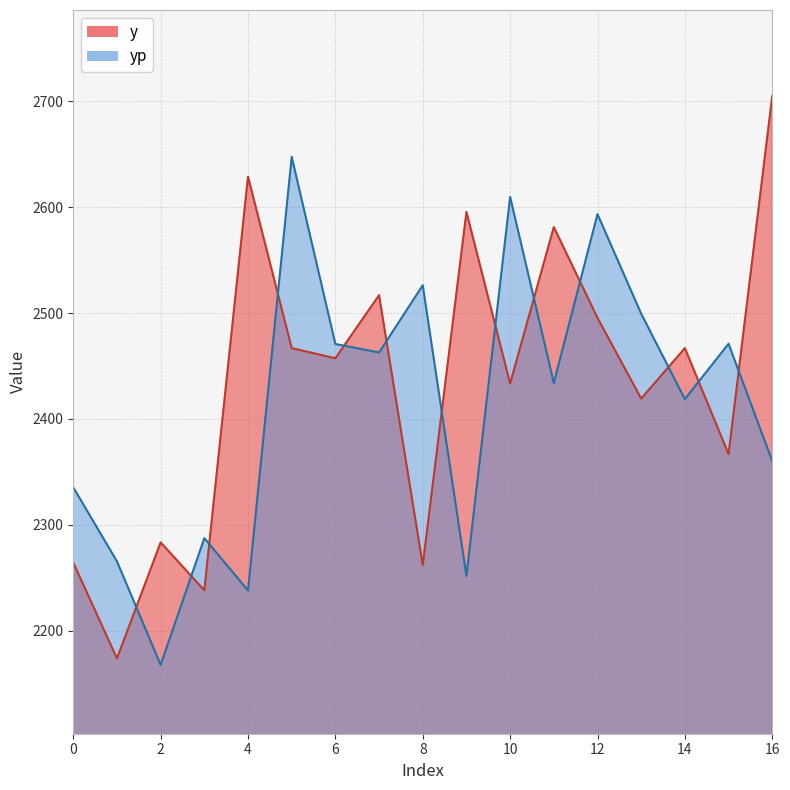

How many intersections are there between yp and y?

13